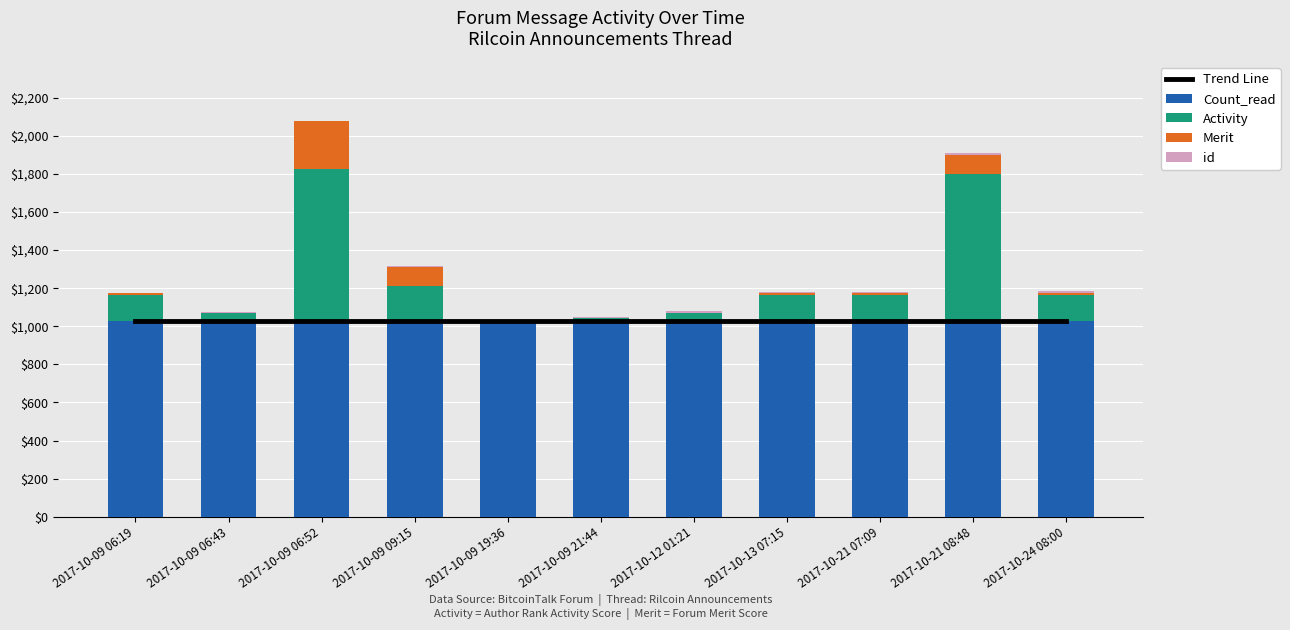

What is the total value across all series at 2017-10-09 19:36?

2061